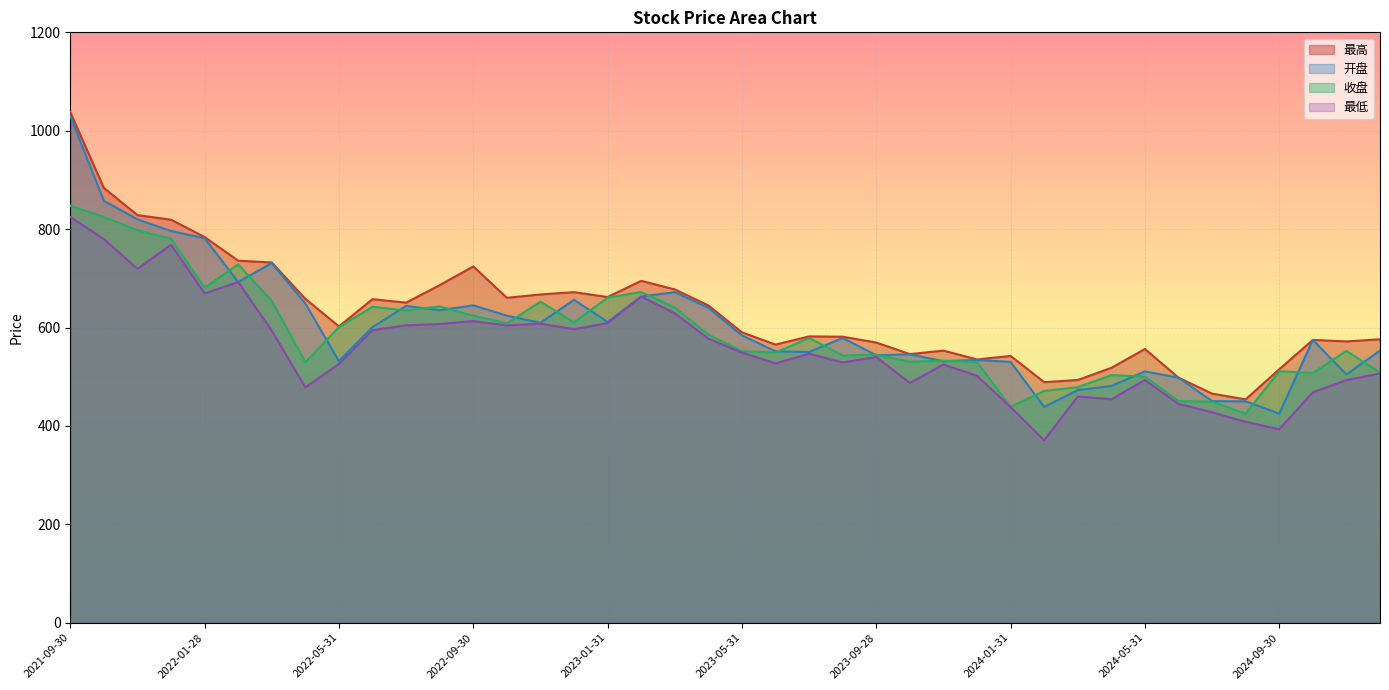

True or false: 最低 has more than 0 points higher than both neighbors.

True